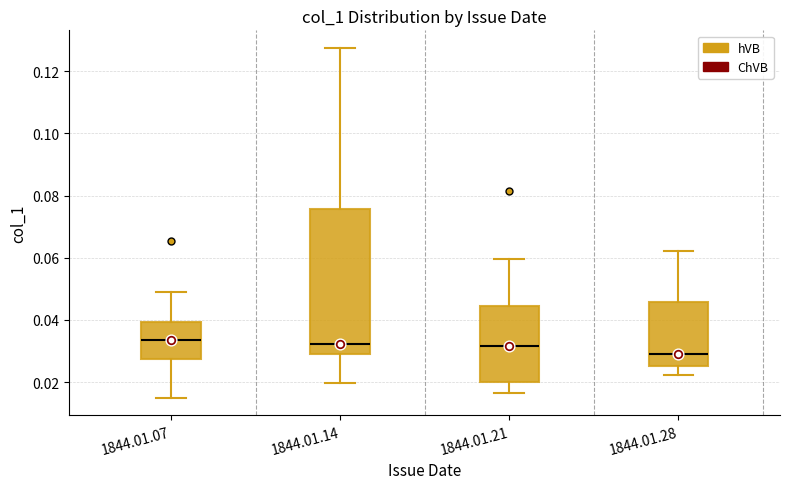

Reading left to right, transcribe this box plot: for each box, give where its median line is, the range the box spans, and where its two whiskers end, as read against the y-axis. The values are not printed on the chart, so give them approximately, as read against the axis.

1844.01.07: median 0.034, box 0.028 to 0.040, whiskers 0.014 to 0.050
1844.01.14: median 0.032, box 0.028 to 0.076, whiskers 0.020 to 0.128
1844.01.21: median 0.032, box 0.020 to 0.044, whiskers 0.016 to 0.060
1844.01.28: median 0.030, box 0.026 to 0.046, whiskers 0.022 to 0.062